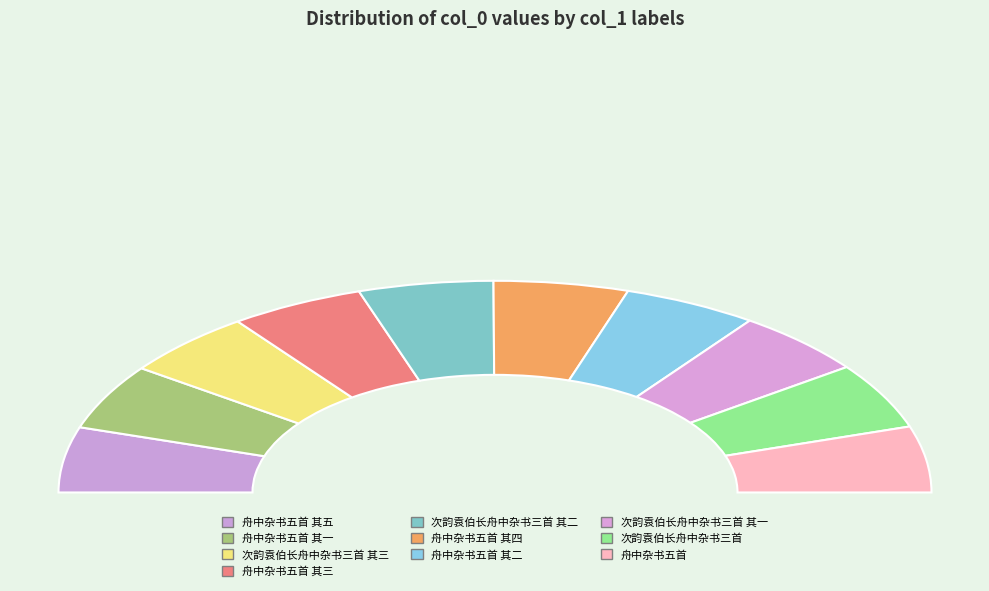

Which category has the smallest portion of the pie?

舟中杂书五首 其一